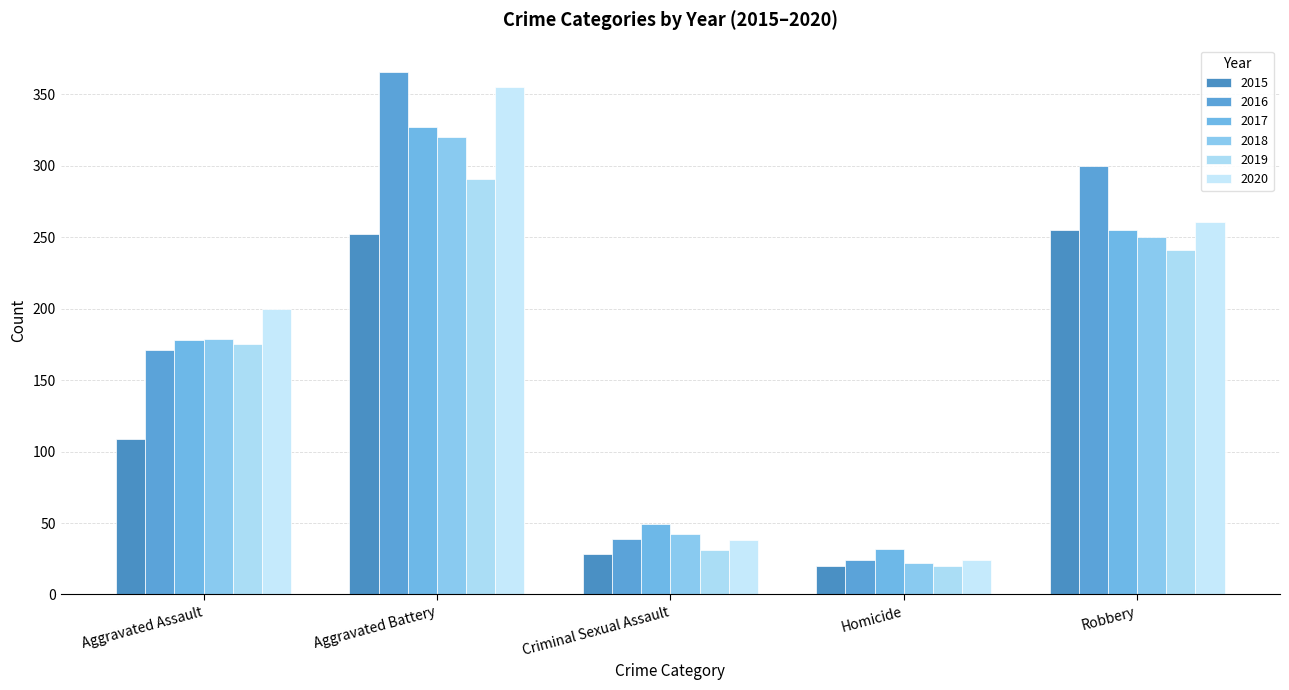

What is the sum of the 2017 values at Aggravated Assault and Homicide?

210